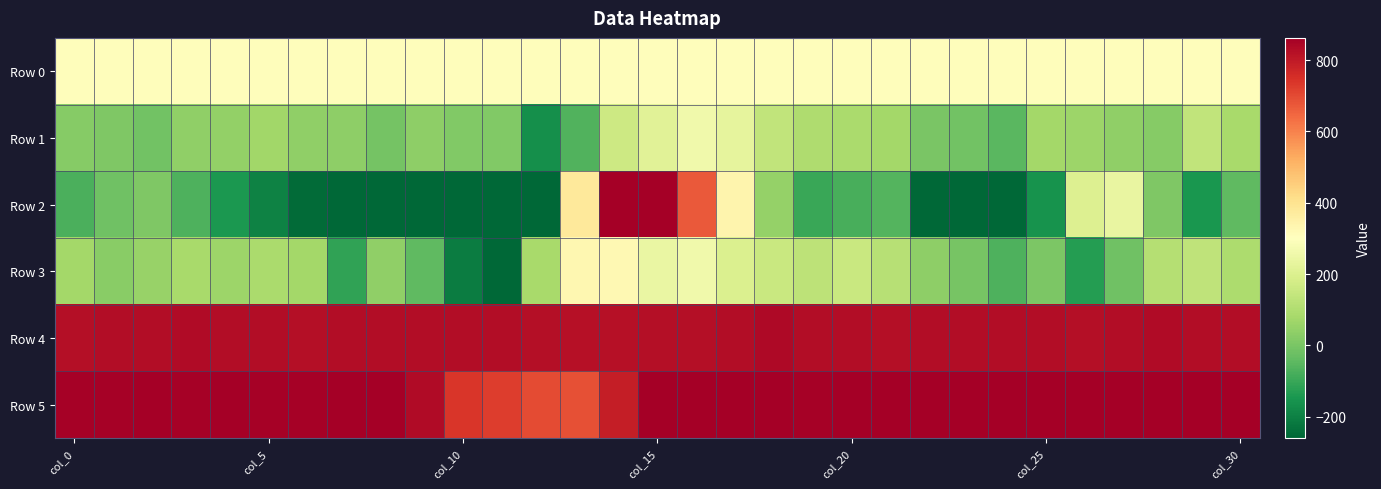

Reading left to right, extract all data points from this chart.

Row 0: 308.4	308.4	308.4	308.5	308.6	308.6	308.6	308.7	308.7	308.8	308.8	308.9	308.9	309.0	309.1	309.1	309.1	309.1	309.2	309.2	309.3	309.3	309.4	309.4	309.5	309.5	309.6	309.6	309.7	309.7	309.8
Row 1: 23.0	12.0	-10.0	40.0	47.0	72.0	42.0	37.0	-6.0	35.0	16.0	16.0	-164.0	-66.0	162.0	216.0	261.0	228.0	137.0	97.0	91.0	78.0	1.0	-13.0	-51.0	77.0	63.0	39.0	22.0	137.0	86.0
Row 2: -72.0	-17.0	10.0	-68.0	-142.0	-196.0	-248.0	-318.0	-377.0	-552.0	-939.0	-545.0	-597.0	379.0	894.0	958.0	671.0	340.0	48.0	-100.0	-76.0	-62.0	-263.0	-377.0	-399.0	-158.0	205.0	239.0	8.0	-148.0	-41.0
Row 3: 74.0	28.0	55.0	83.0	62.0	88.0	76.0	-114.0	41.0	-44.0	-211.0	-582.0	85.0	329.0	326.0	243.0	261.0	199.0	154.0	127.0	154.0	117.0	36.0	-3.0	-67.0	7.0	-130.0	-17.0	113.0	131.0	93.0
Row 4: 825.0	829.0	827.0	833.0	830.0	828.0	825.0	827.0	827.0	827.0	830.0	831.0	824.0	820.0	821.0	826.0	826.0	827.0	836.0	831.0	830.0	825.0	830.0	830.0	830.0	828.0	826.0	831.0	832.0	831.0	831.0
Row 5: 857.0	857.0	858.0	856.0	860.0	854.0	855.0	859.0	864.0	835.0	737.0	724.0	696.0	691.0	791.0	872.0	862.0	859.0	866.0	857.0	862.0	858.0	862.0	862.0	863.0	863.0	860.0	859.0	864.0	861.0	863.0